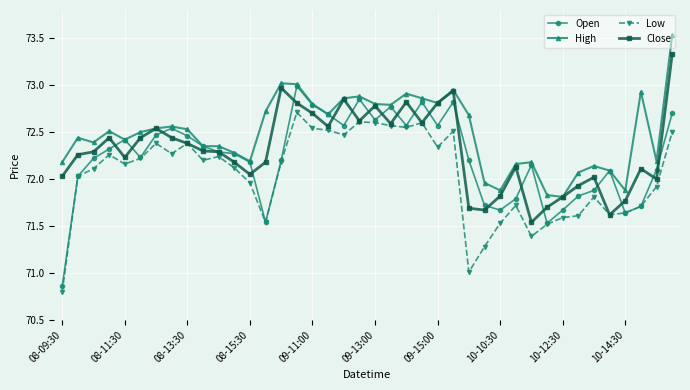

In Open, how many points are lower than both neighbors (excluding endpoints)?

9